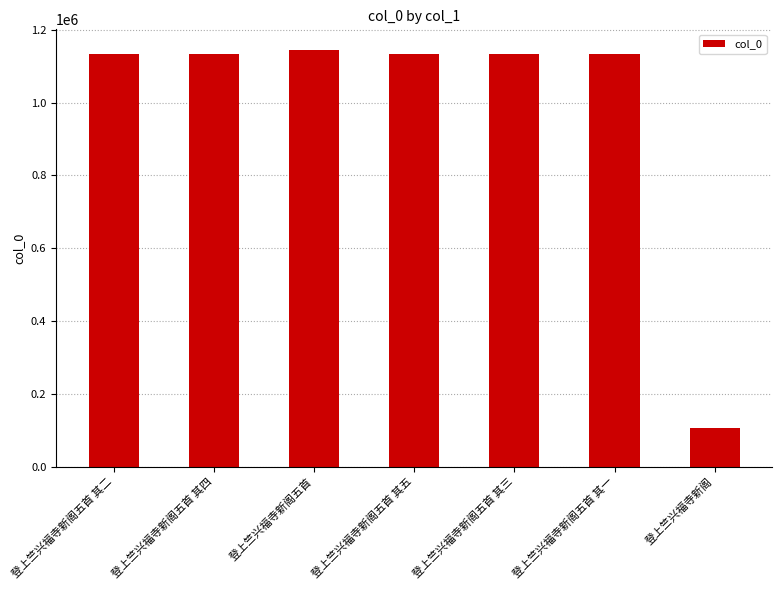

What is the sum of all values?

6922040